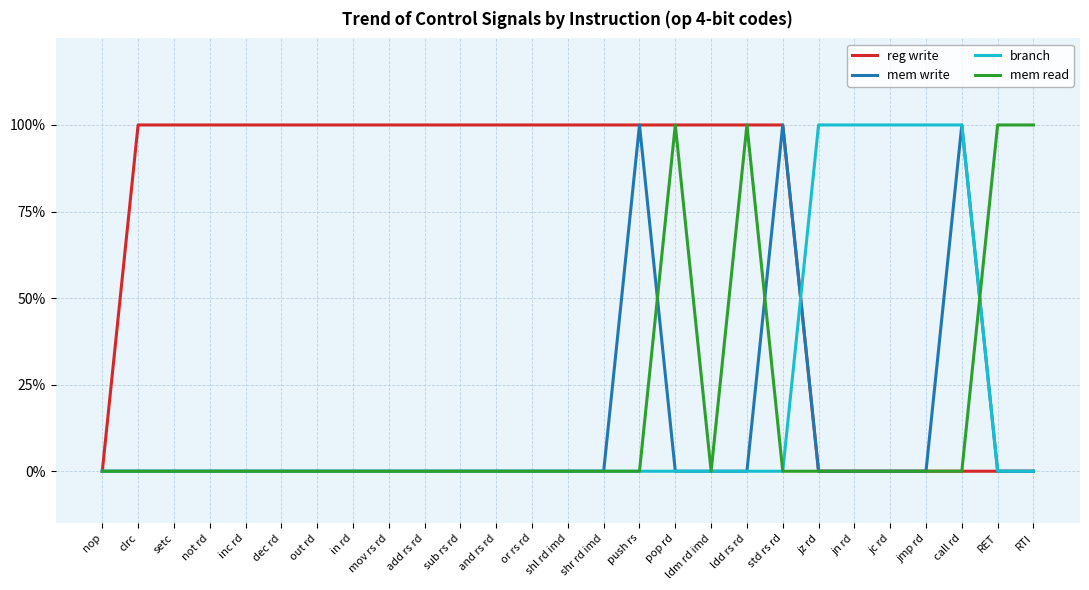

Does the chart have visible grid lines?

Yes